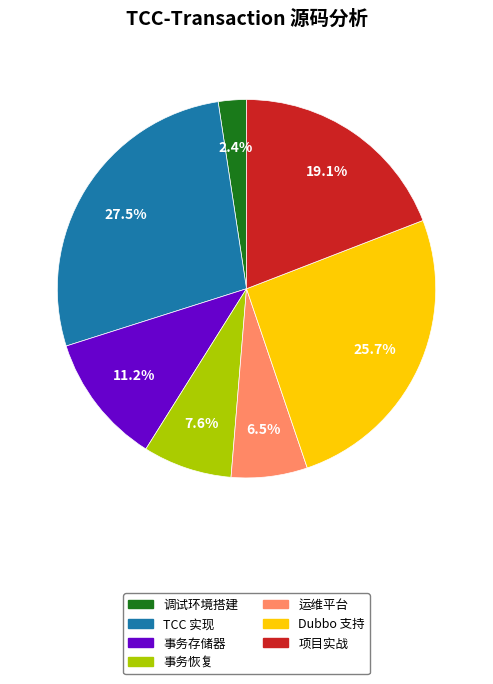

Does 调试环境搭建 represent more than half of the total?

No